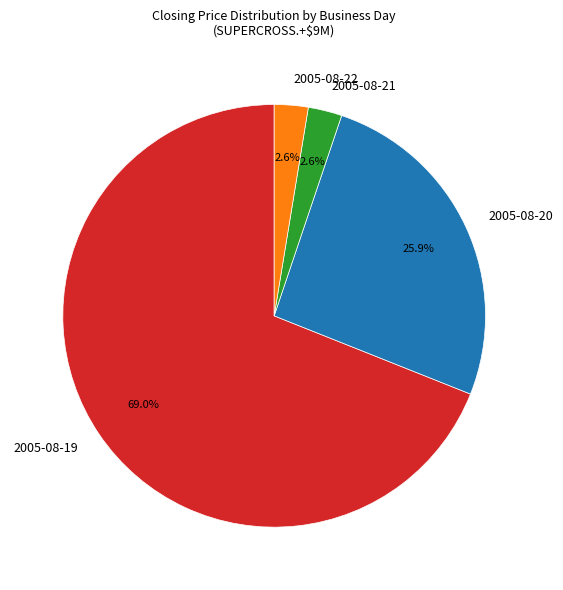

Between 2005-08-22 and 2005-08-20, which is larger?

2005-08-20